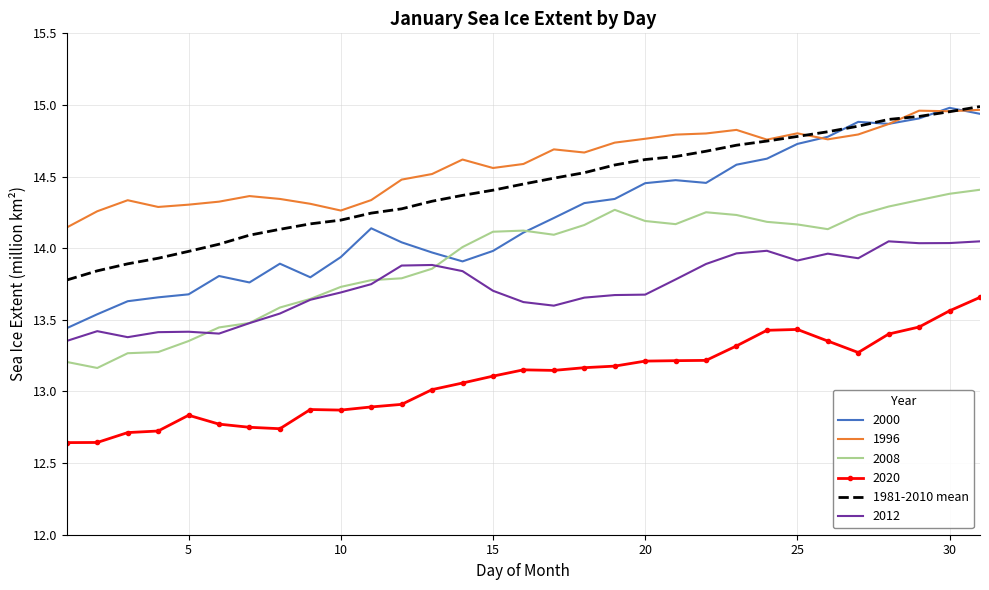

True or false: 2020 and 1981-2010 mean intersect in this chart.

False